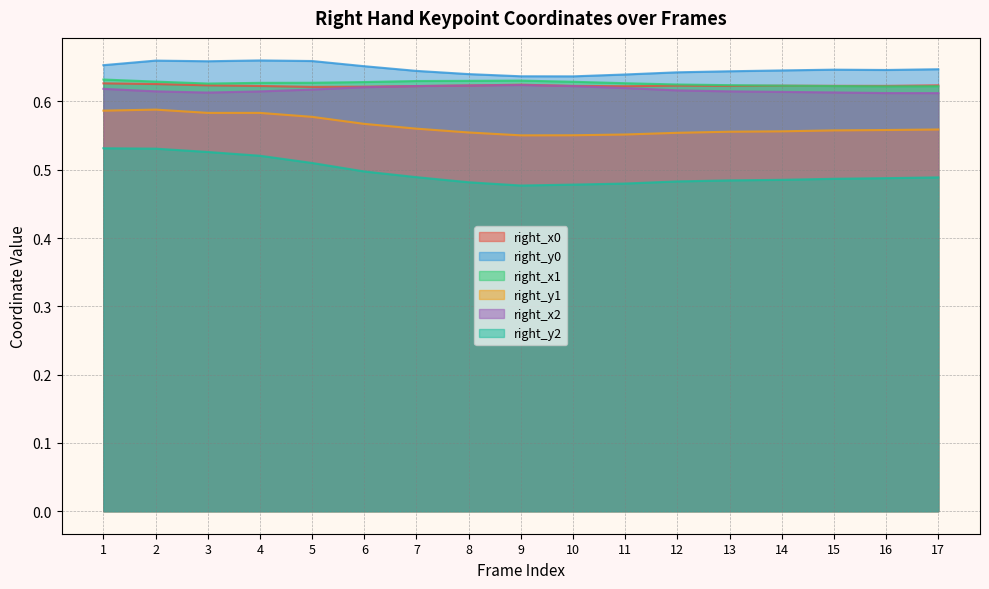

Is it true that right_y0 equals 0.6 at 11?

True